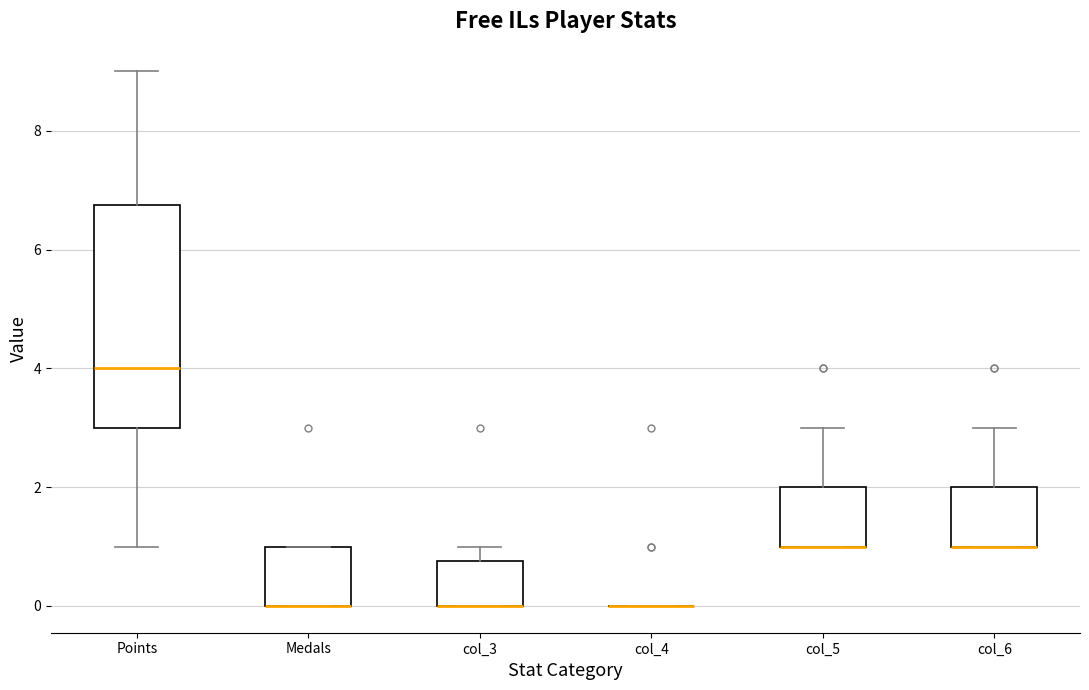

Reading left to right, read every box against the y-axis: the position of its median line, the range the box covers, and the ends of its whiskers. The values are not printed on the chart, so give them approximately, as read against the axis.

Points: median 4.0, box 3.0 to 6.8, whiskers 1.0 to 9.0
Medals: median 0.0 (drawn on the box's lower edge), box 0.0 to 1.0, whiskers 0.0 to 1.0
col_3: median 0.0 (drawn on the box's lower edge), box 0.0 to 0.8, whiskers 0.0 to 1.0
col_4: box collapsed to a line at 0.0, whiskers 0.0 to 0.0
col_5: median 1.0 (drawn on the box's lower edge), box 1.0 to 2.0, whiskers 1.0 to 3.0
col_6: median 1.0 (drawn on the box's lower edge), box 1.0 to 2.0, whiskers 1.0 to 3.0